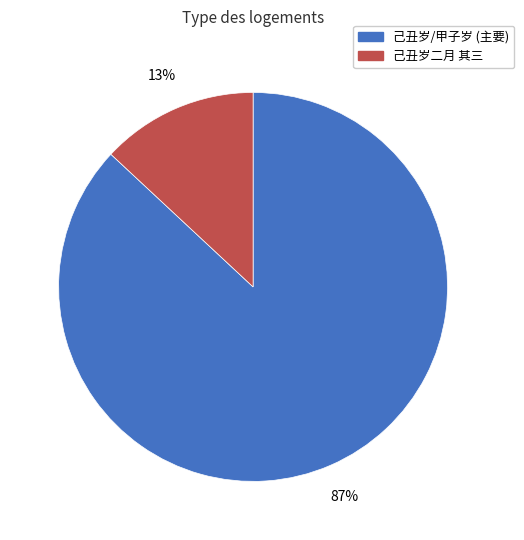

Does any single category account for the majority?

Yes